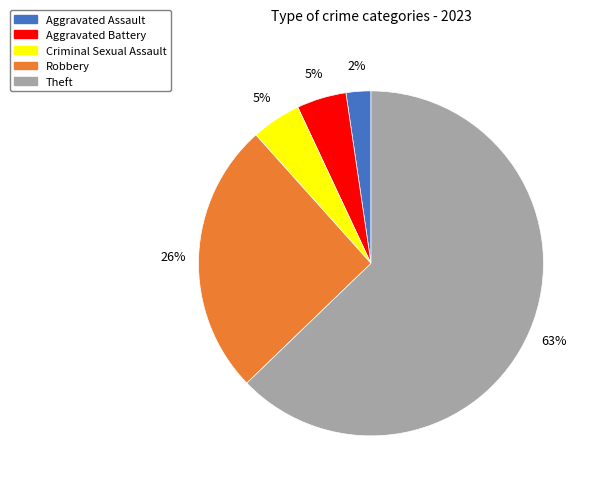

Does any single category account for the majority?

Yes